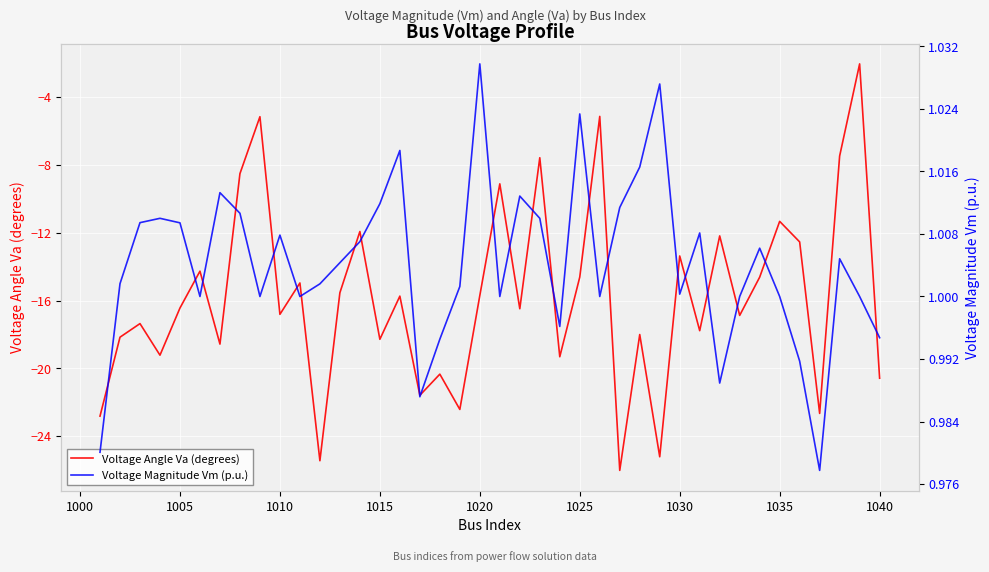

How many data points in Voltage Magnitude Vm (p.u.) are less than 1?

8